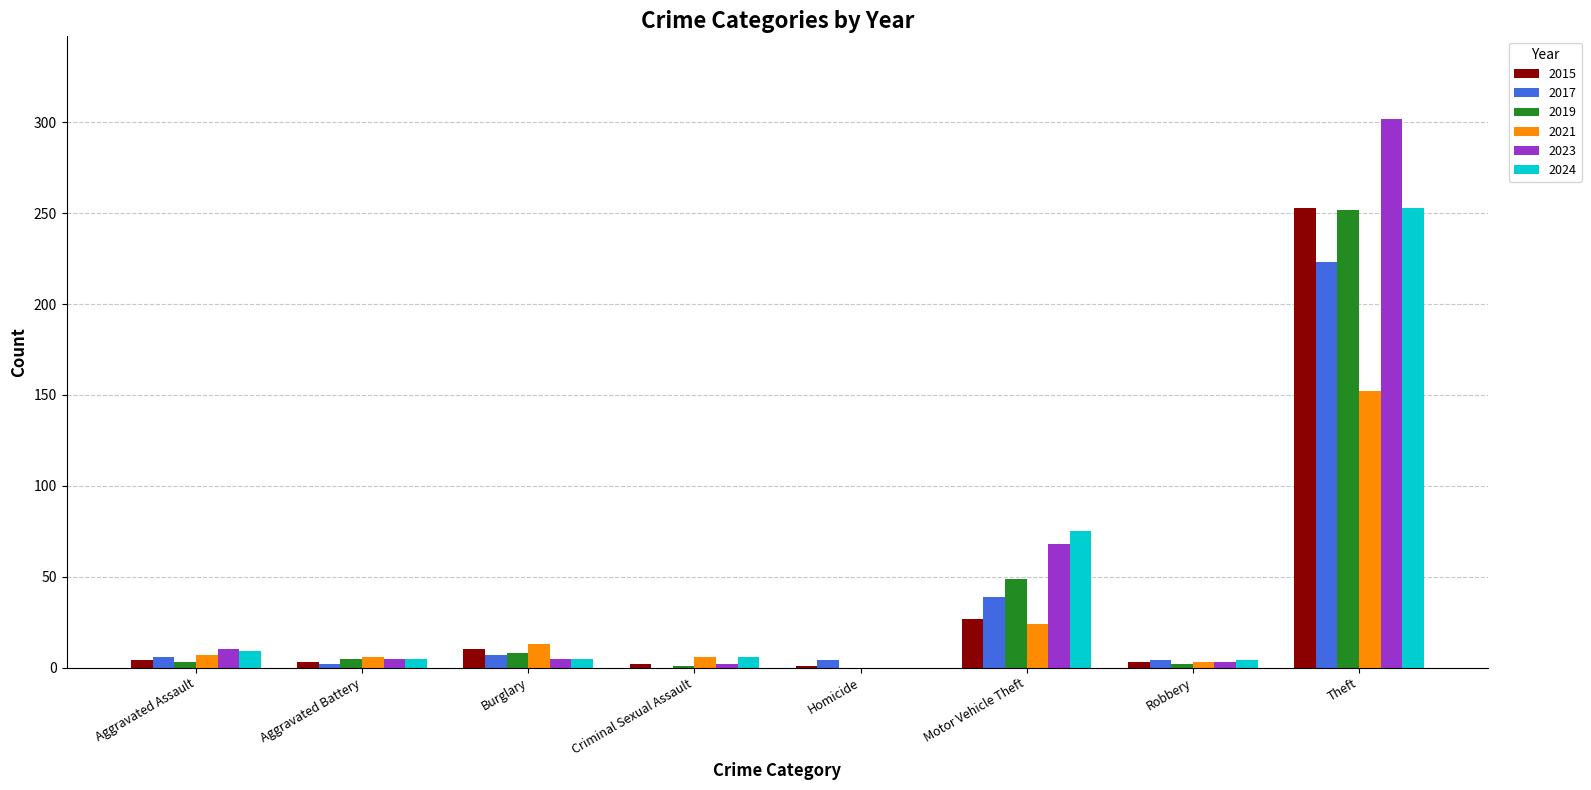

The value of 2024 at Robbery is 4. True or false?

True